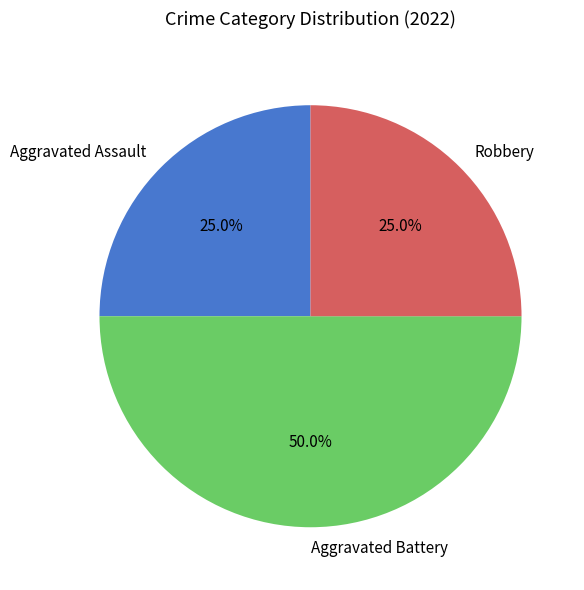

Is Robbery the majority of the pie?

No